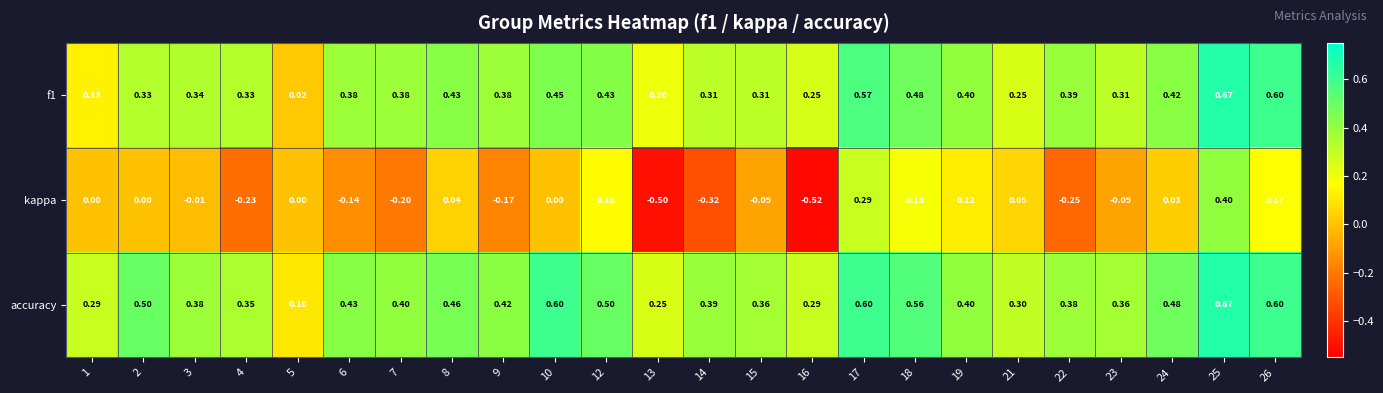

Is the value of f1 at 12 greater than the value of kappa at 9?

Yes